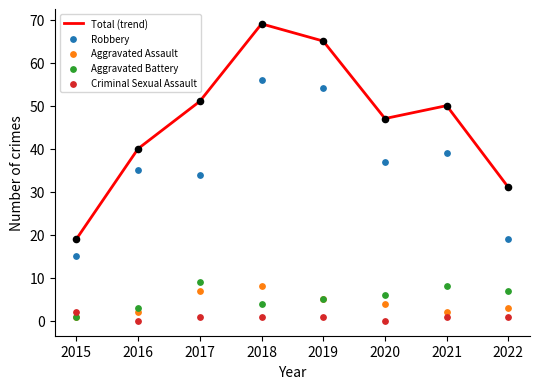

Which series reaches the maximum Y coordinate?

Total (trend)